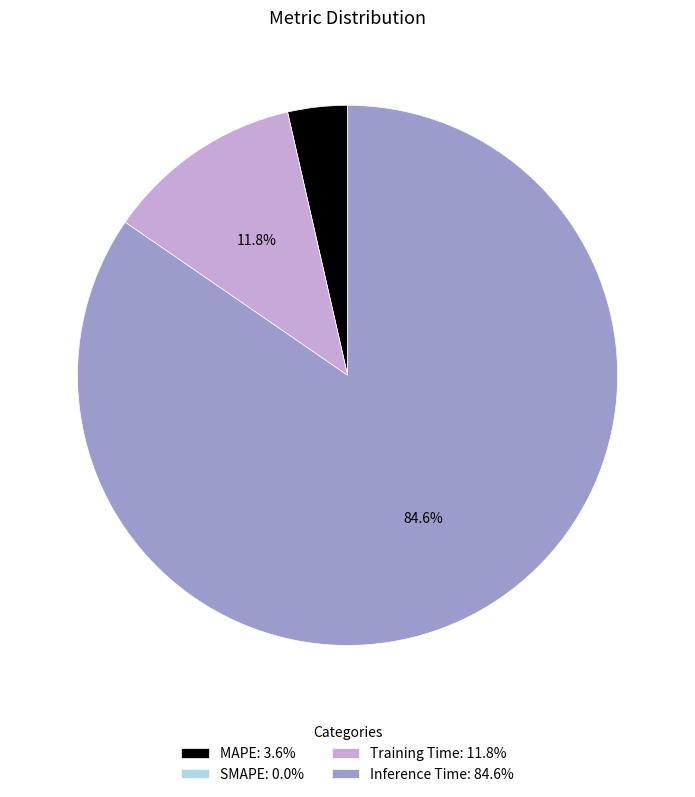

Is there a majority slice in this chart?

Yes